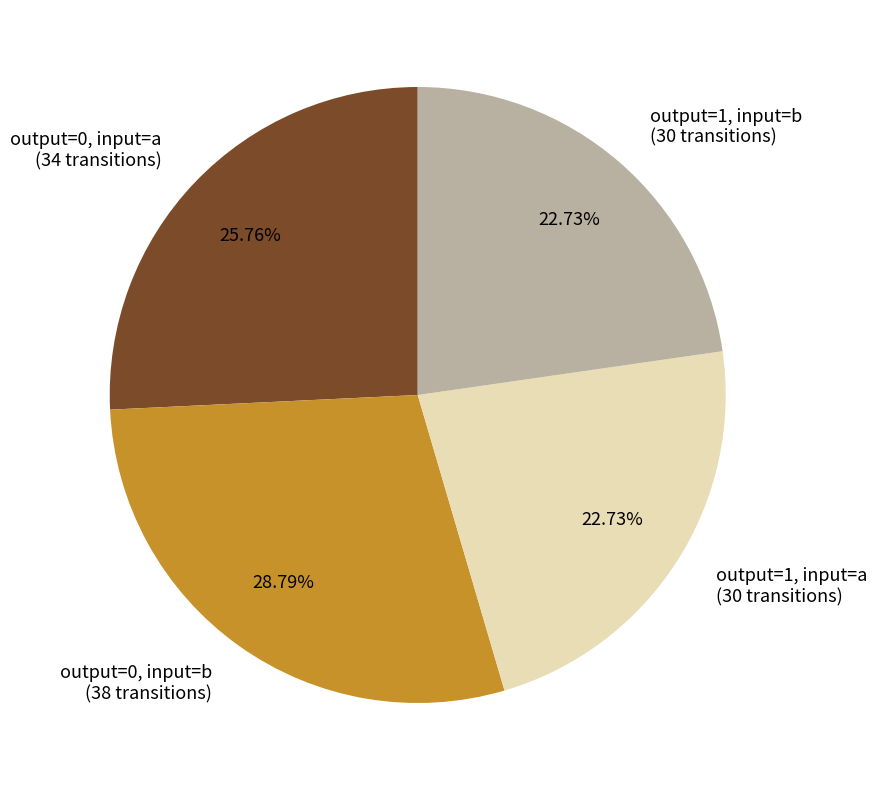

How many slices are in this pie chart?

4